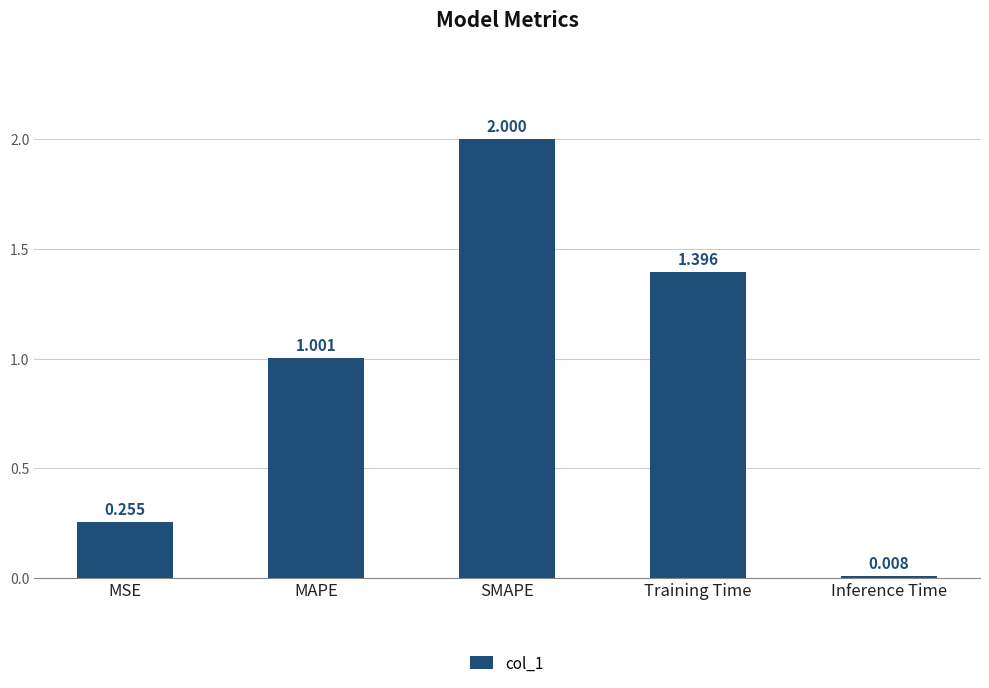

The chart shows a value of 1.0 at MAPE. True or false?

True